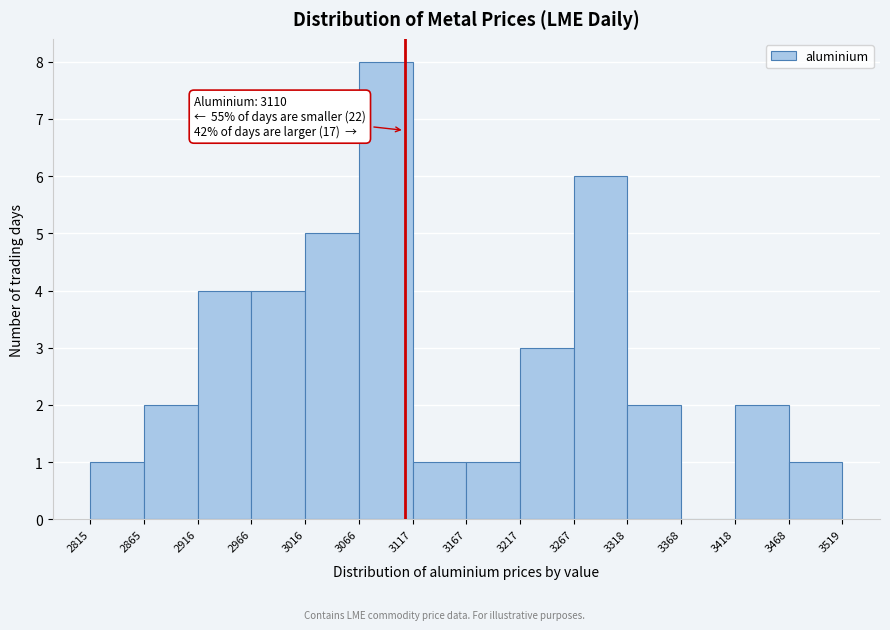

Which range on the x-axis has the tallest bar?

3066 to 3117